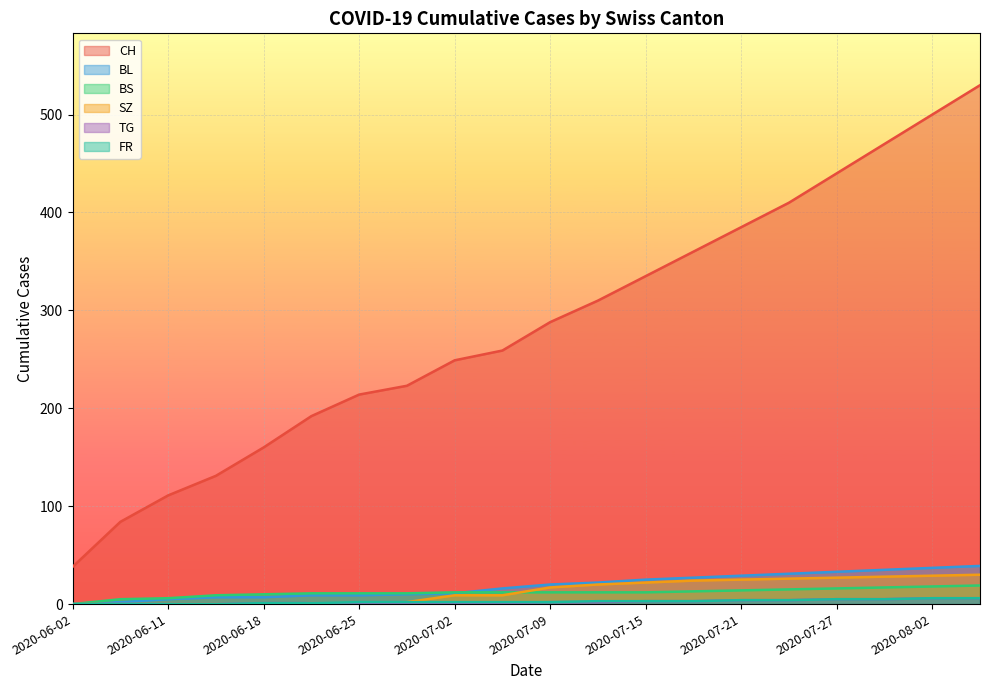

True or false: FR has more than 2 interior local peaks.

False